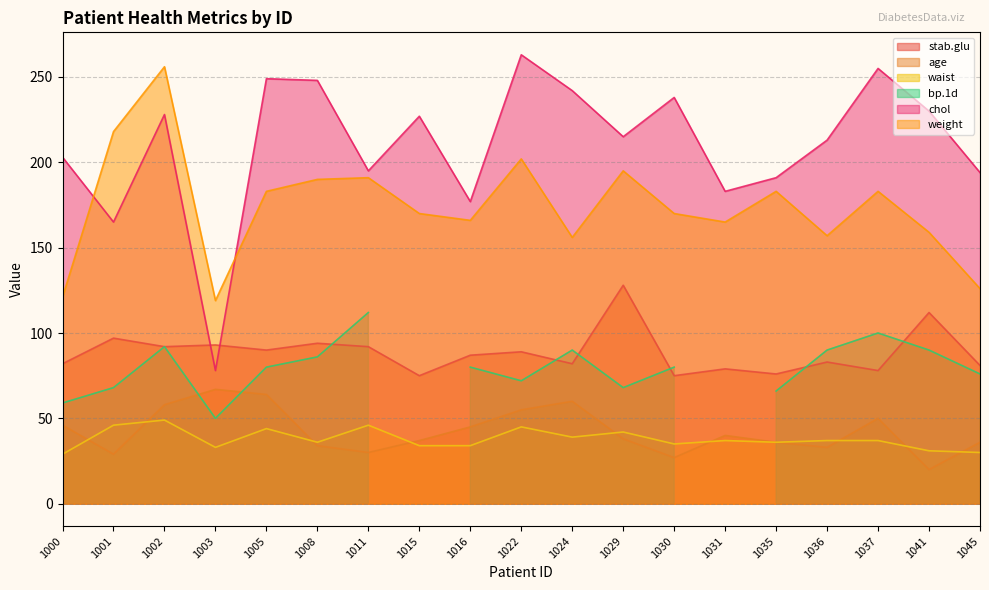

The weight series shows 166 at 1016. True or false?

True